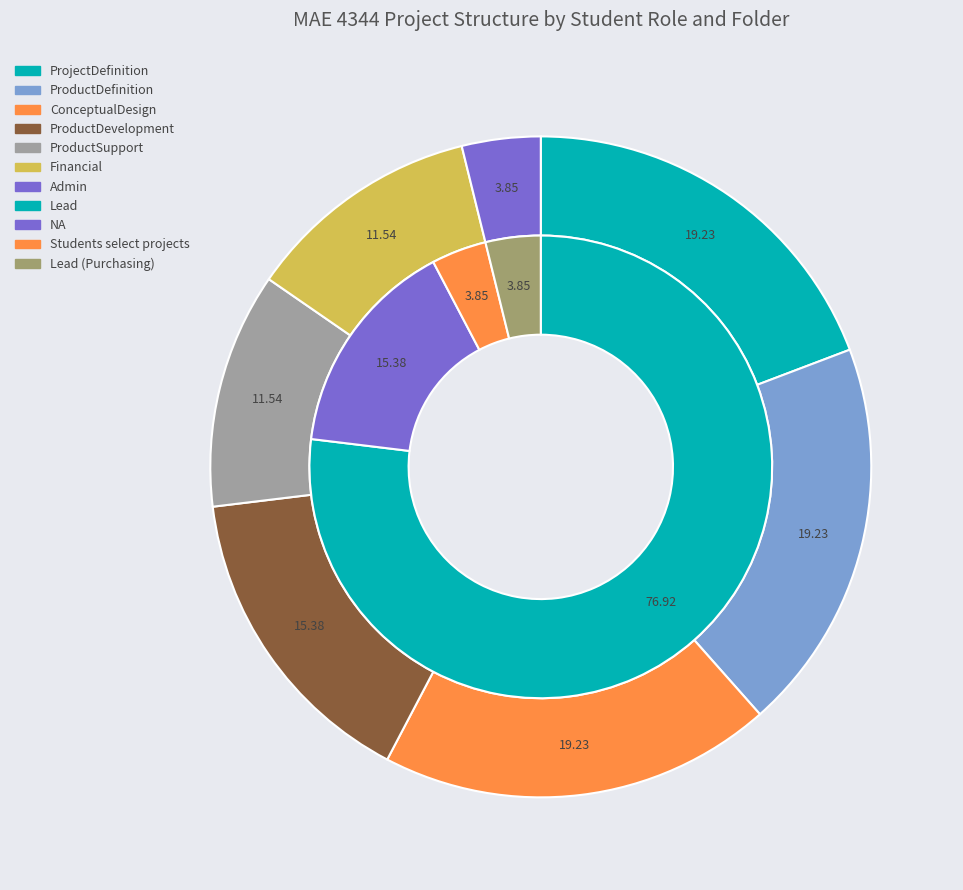

What is the largest slice in the pie chart?

Lead